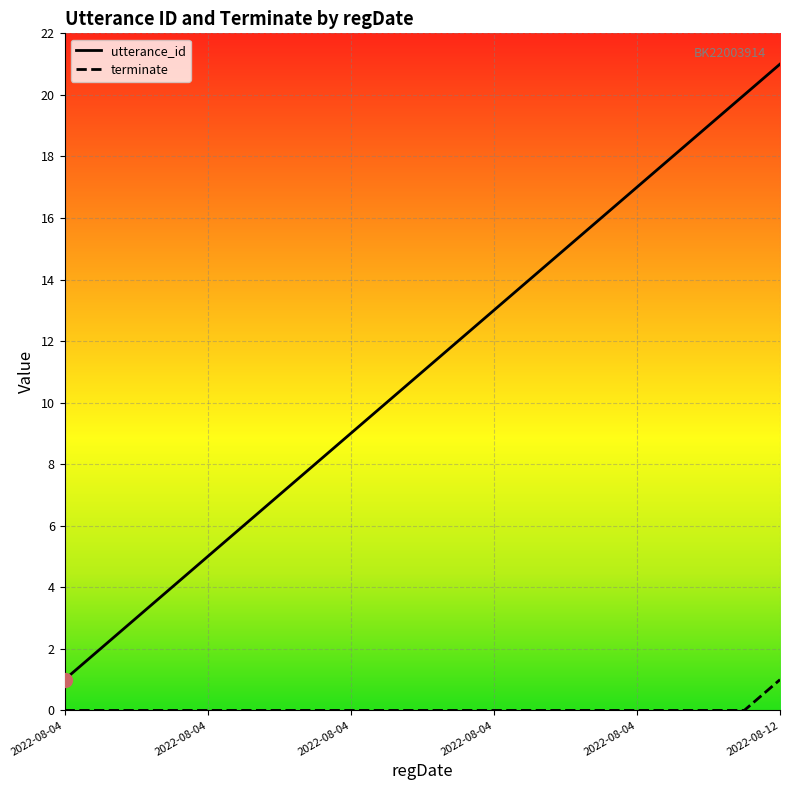

Rank the categories by utterance_id value from highest to lowest.

2022-08-12 23:42:10, 2022-08-04 11:16:50, 2022-08-04 11:16:50, 2022-08-04 11:16:50, 2022-08-04 11:16:50, 2022-08-04 11:16:50, 2022-08-04 11:16:50, 2022-08-04 11:16:50, 2022-08-04 11:16:50, 2022-08-04 11:16:50, 2022-08-04 11:16:50, 2022-08-04 11:16:50, 2022-08-04 11:16:50, 2022-08-04 11:16:50, 2022-08-04 11:16:50, 2022-08-04 11:16:50, 2022-08-04 11:16:50, 2022-08-04 11:16:50, 2022-08-04 11:16:50, 2022-08-04 11:16:50, 2022-08-04 11:16:50